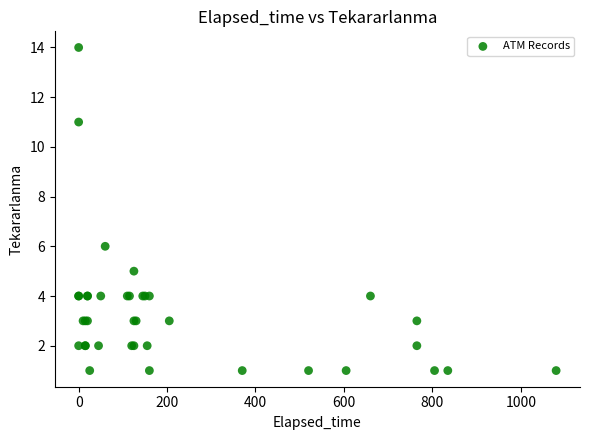

What Y value in the scatter plot is closest to 7?

6